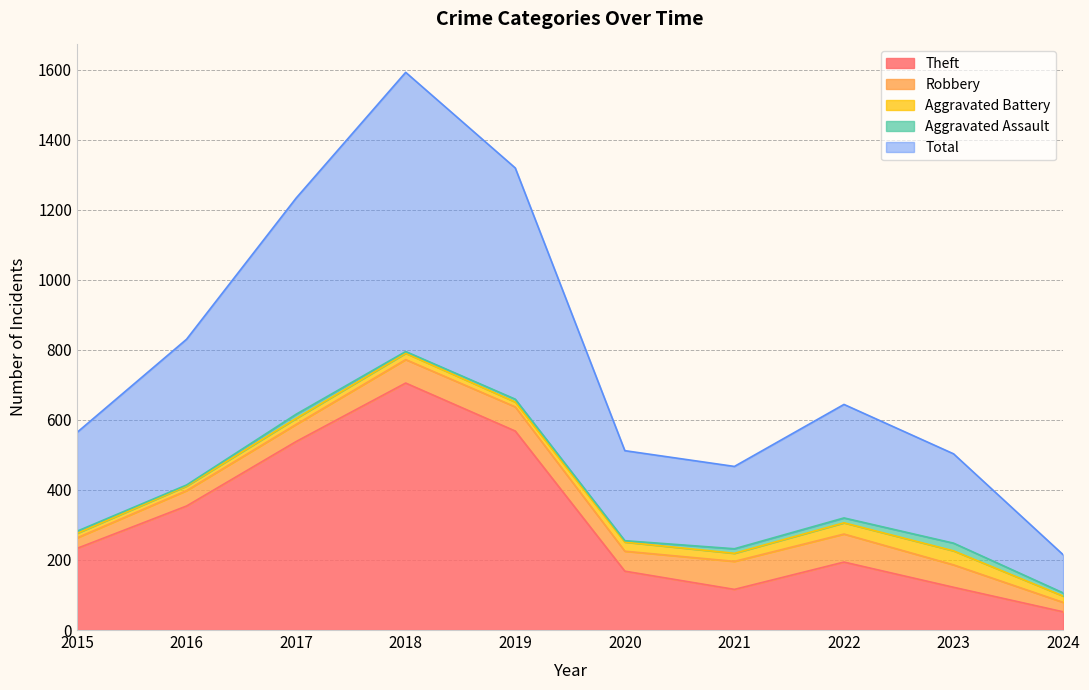

What is the difference between the Total values at 2019 and 2018?

137